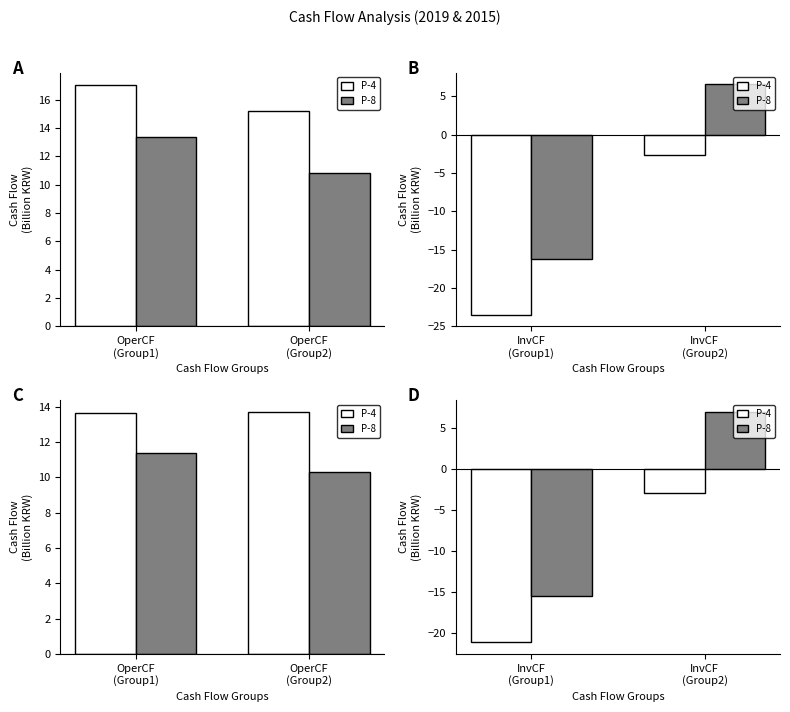

What are all the series names shown in the legend?

P-4, P-8